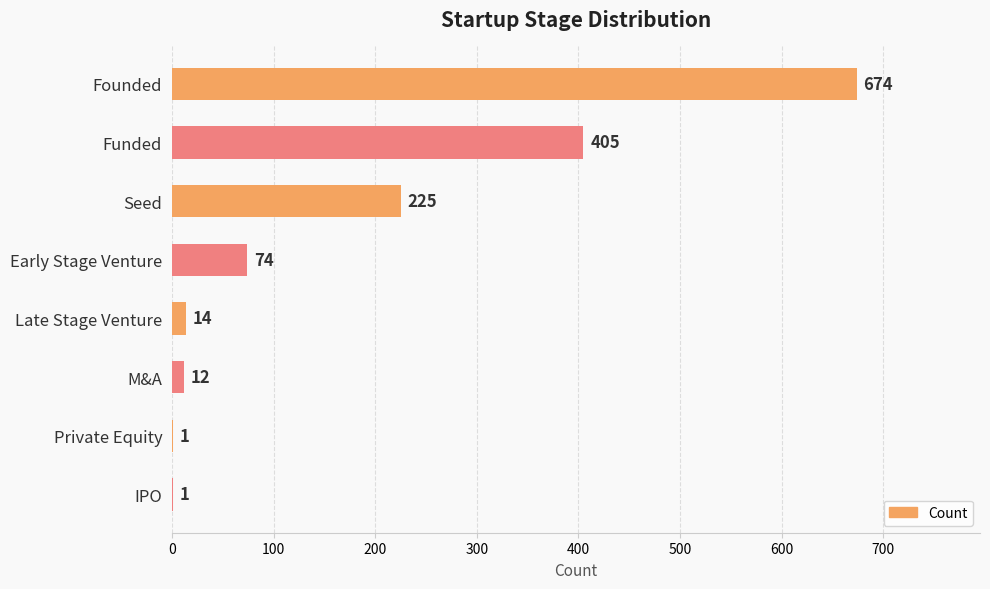

Reading top to bottom, extract all data points from this chart.

Founded=674	Funded=405	Seed=225	Early Stage Venture=74	Late Stage Venture=14	M&A=12	Private Equity=1	IPO=1